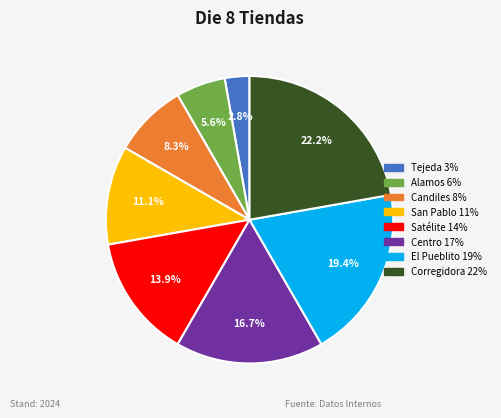

True or false: El Pueblito accounts for 14% of the total.

False